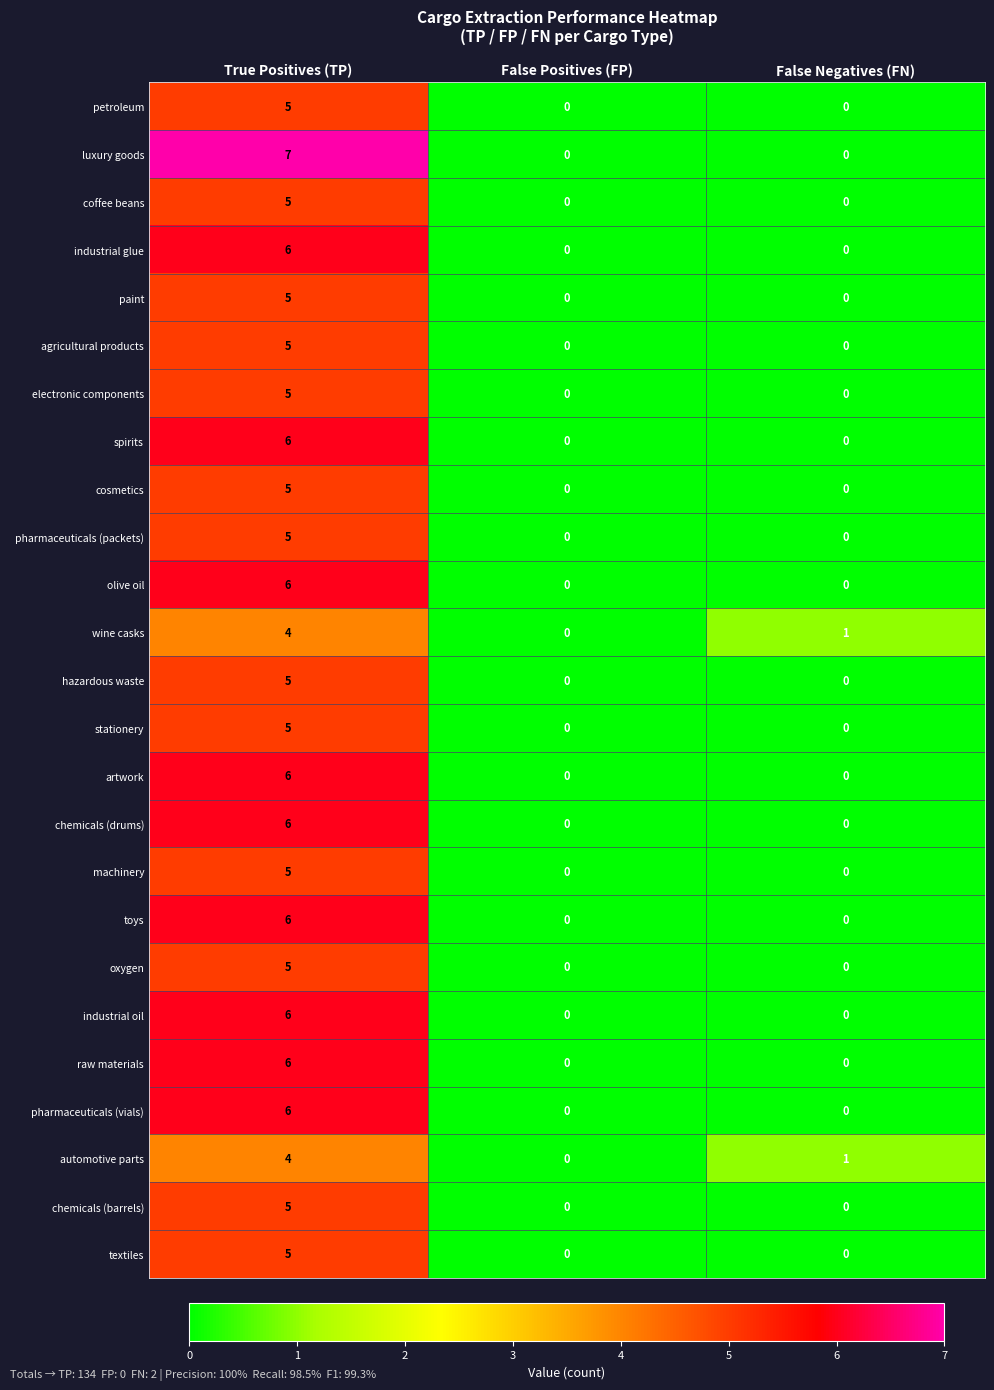

At which category is the sum across all series the highest?

True Positives (TP)